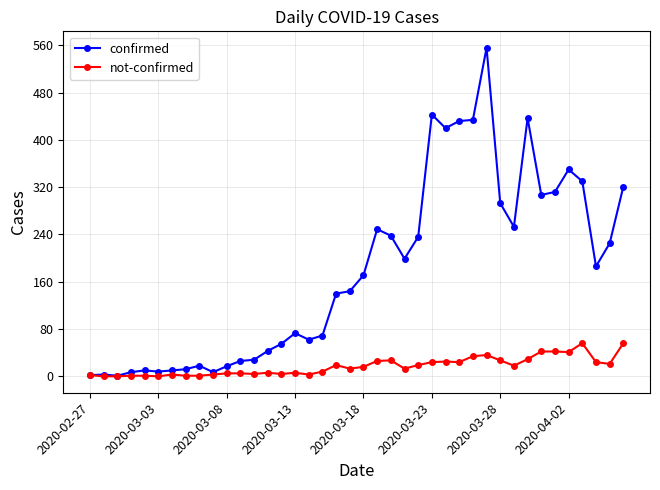

At how many categories does at least one series exceed 390?

6